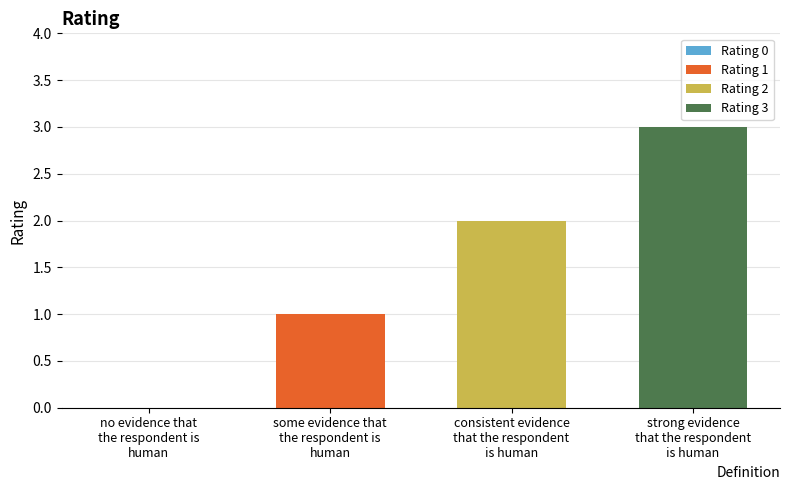

Which series has the widest spread of values?

Rating 1